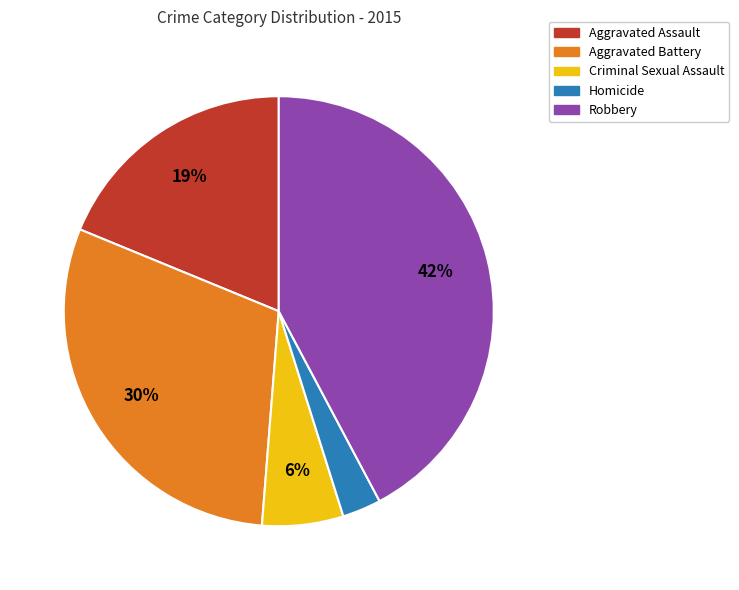

True or false: Aggravated Battery accounts for 30% of the total.

True